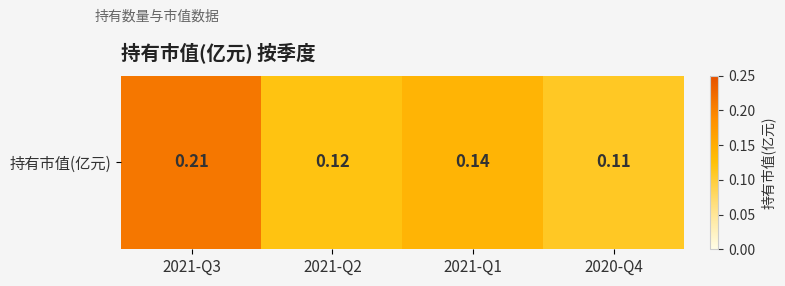

What is the difference between the maximum and minimum values?

0.1